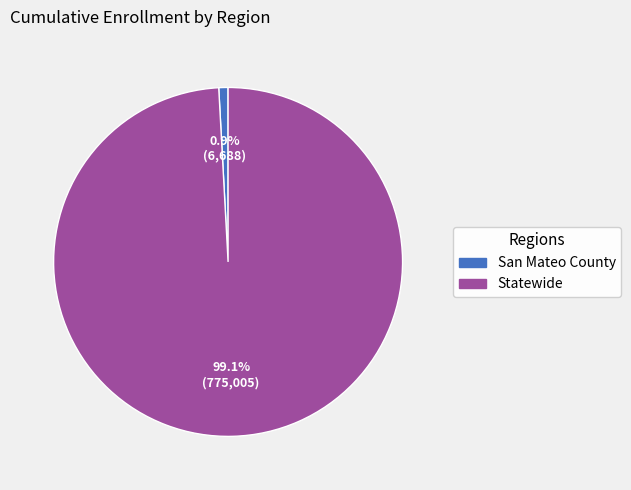

Is it true that San Mateo County is 12% of the pie?

False